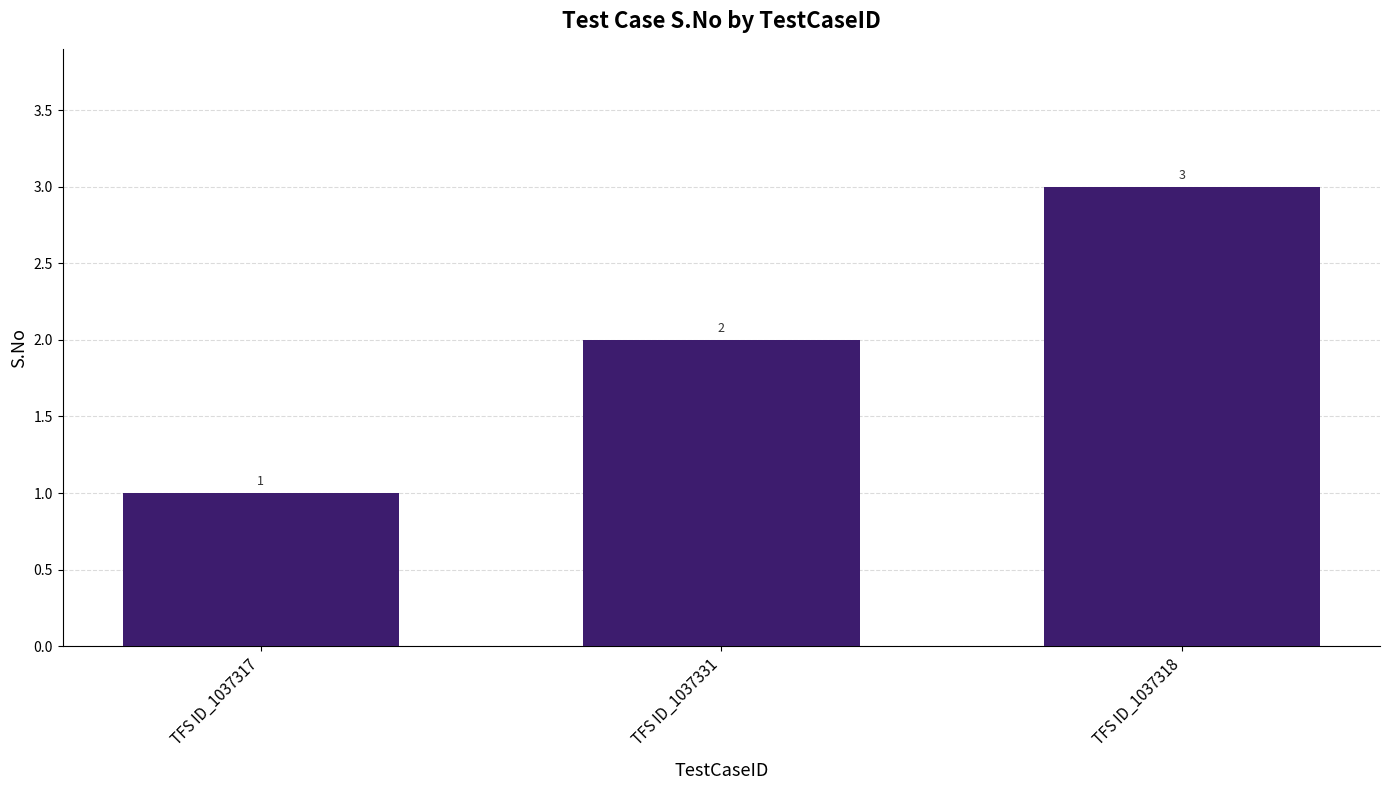

What is the change in value from TFS ID_1037317 to TFS ID_1037331?

+1